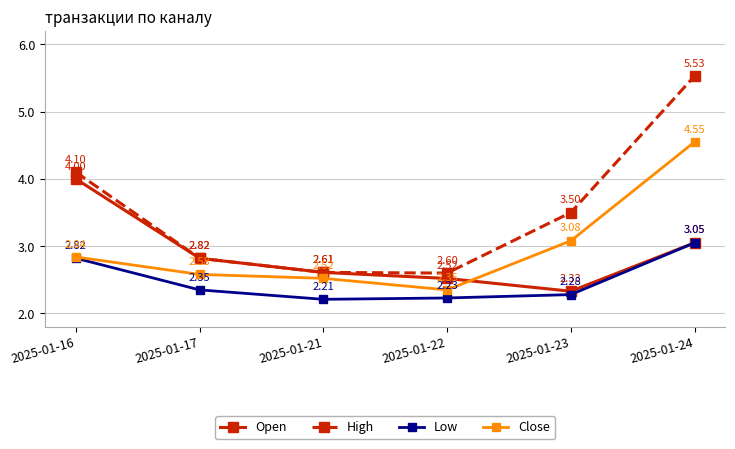

At which category does the chart reach its minimum across all series?

2025-01-21